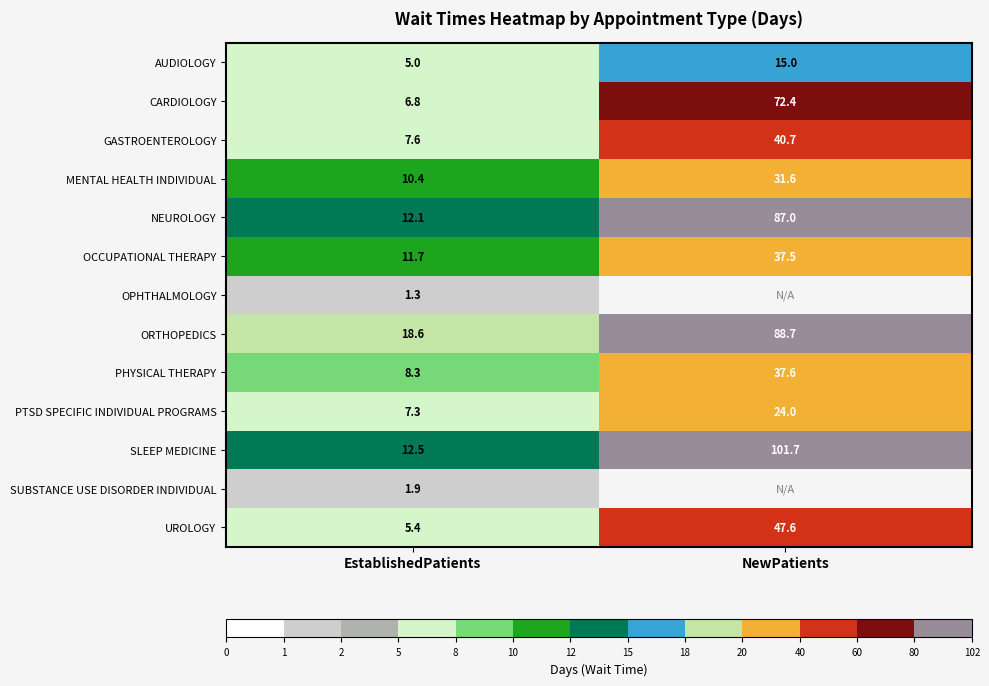

The MENTAL HEALTH INDIVIDUAL series shows 18.4 at EstablishedPatients. True or false?

False